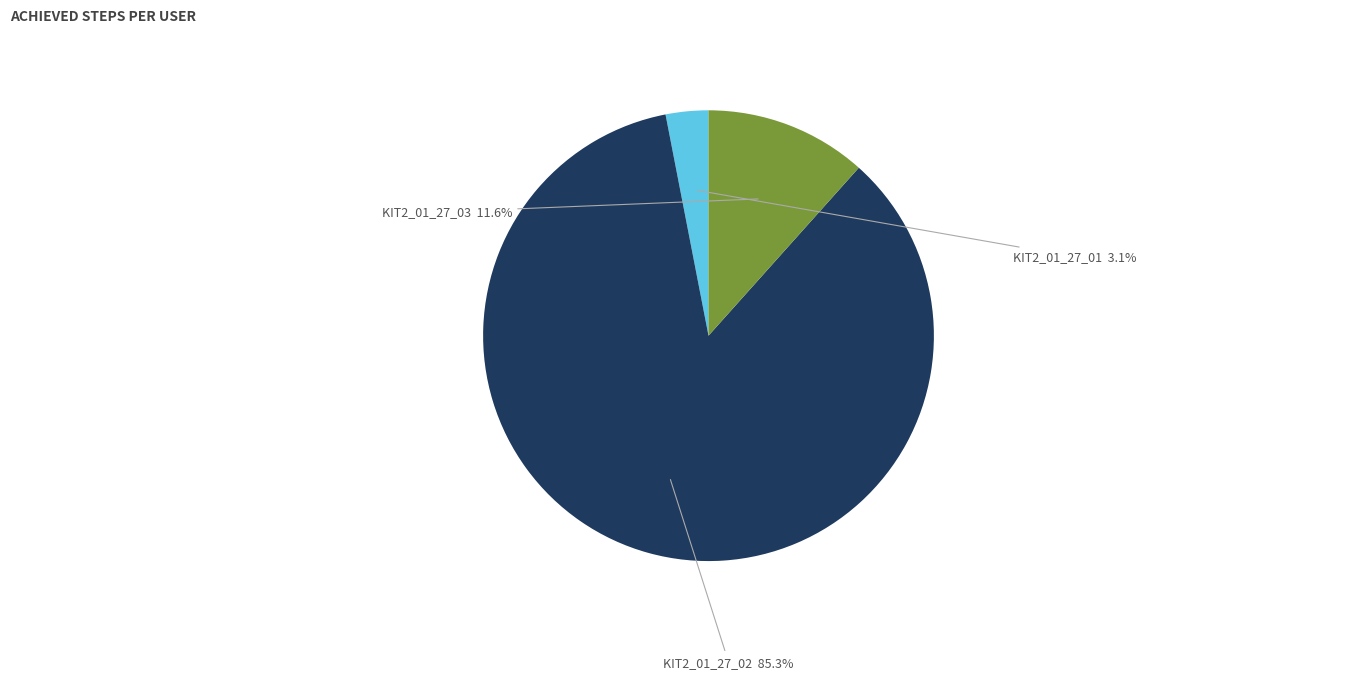

Which category has the smallest portion of the pie?

KIT2_01_27_01